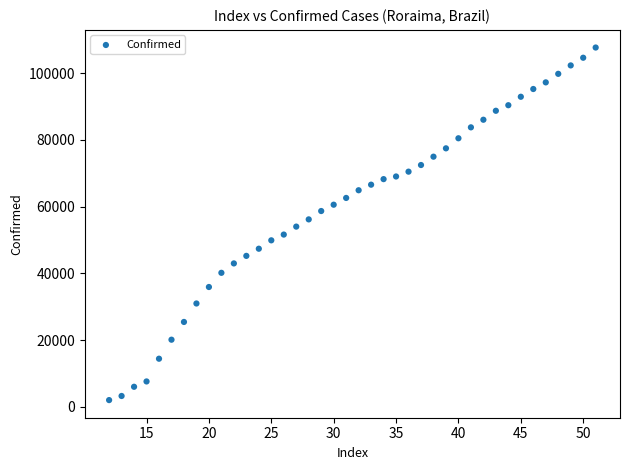

What is the range of X values (max minus min)?

39